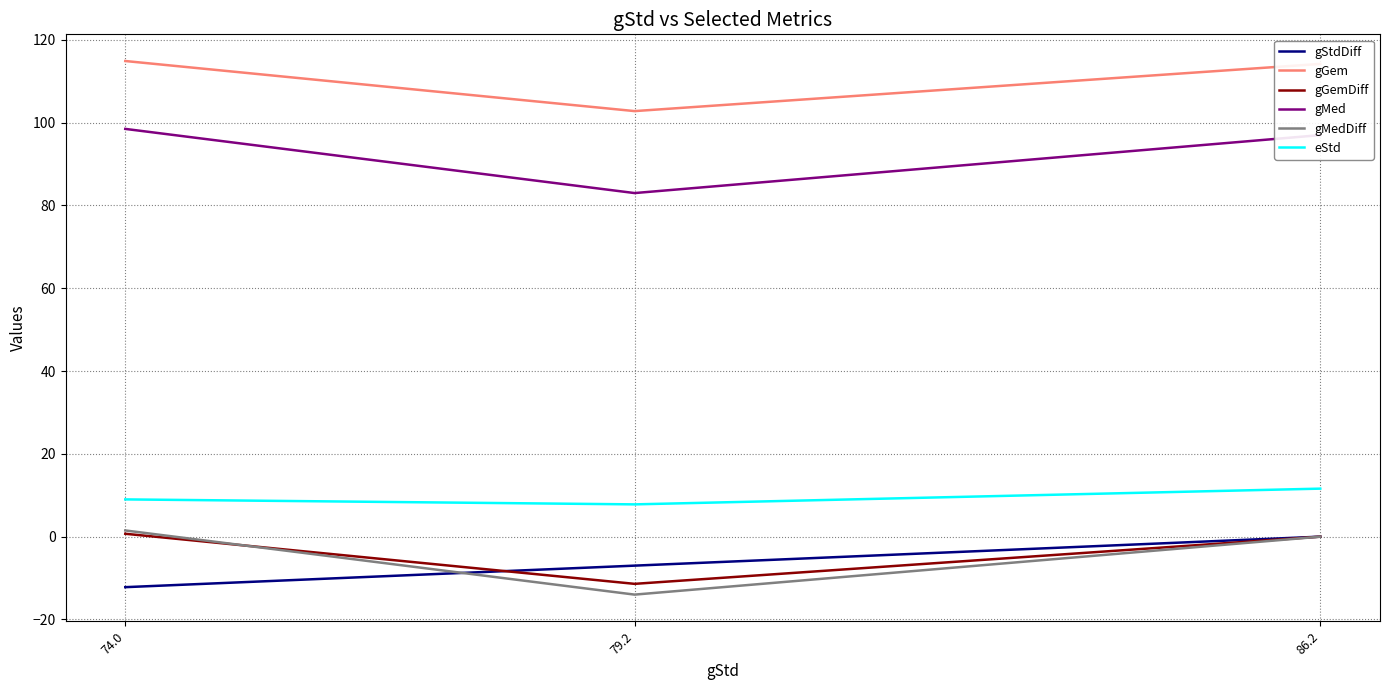

What are all the series names shown in the legend?

gStdDiff, gGem, gGemDiff, gMed, gMedDiff, eStd